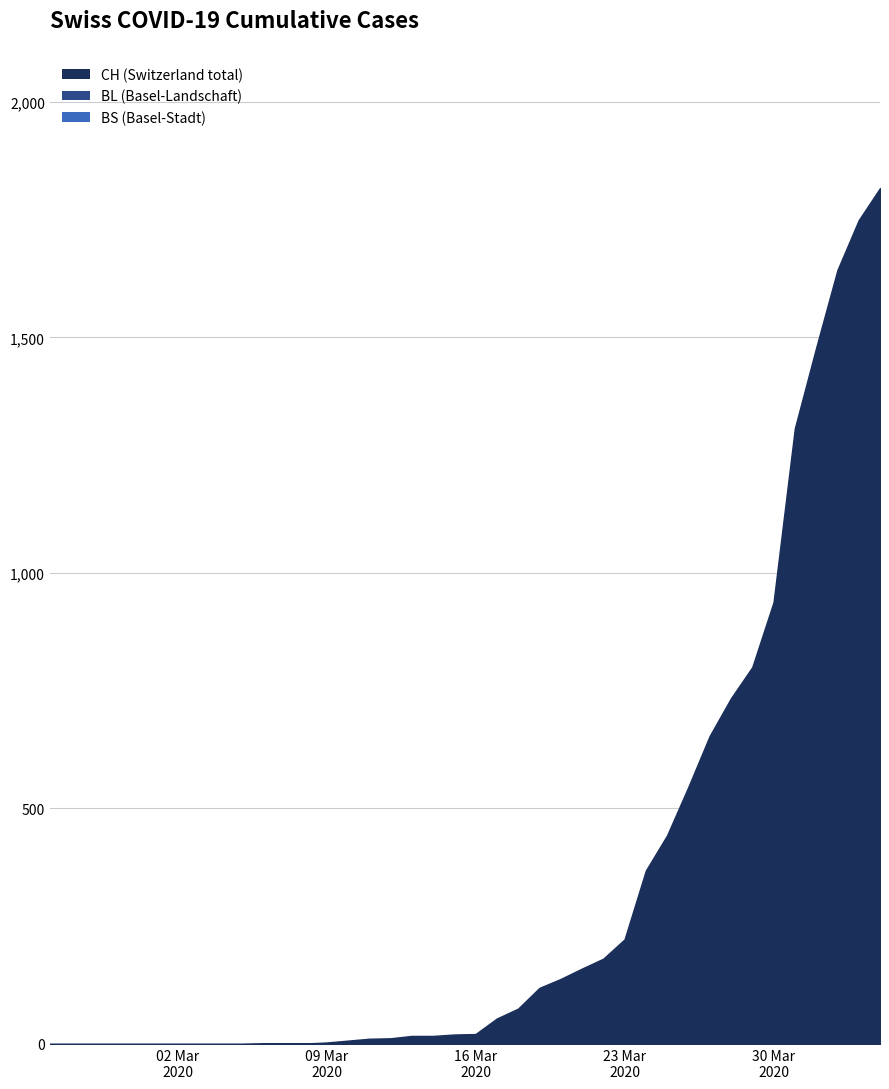

True or false: CH and BL cross at least once.

False